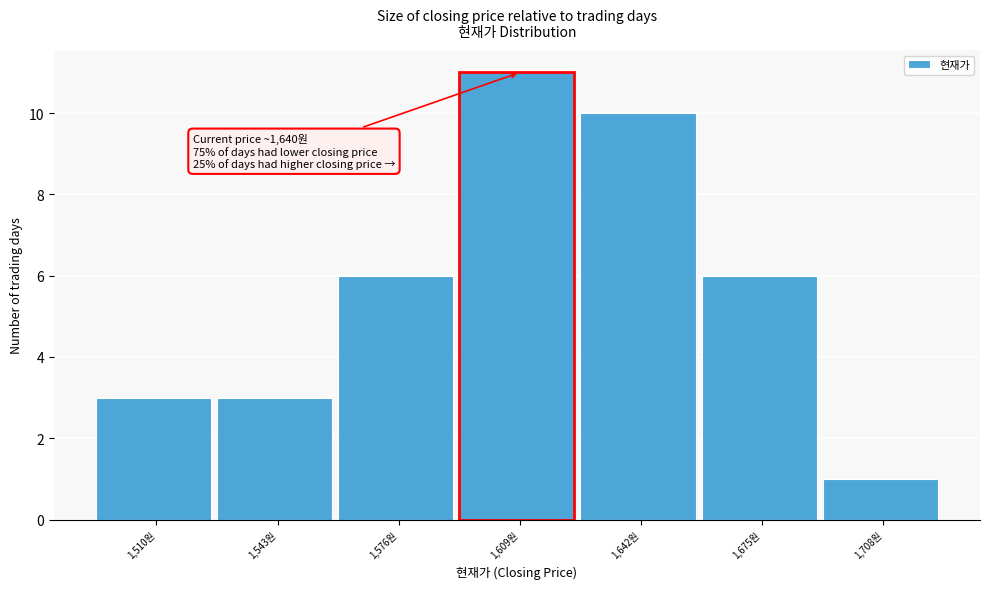

Reading left to right, list all the values displayed in this chart.

1,510원=3	1,543원=3	1,576원=6	1,609원=11	1,642원=10	1,675원=6	1,708원=1